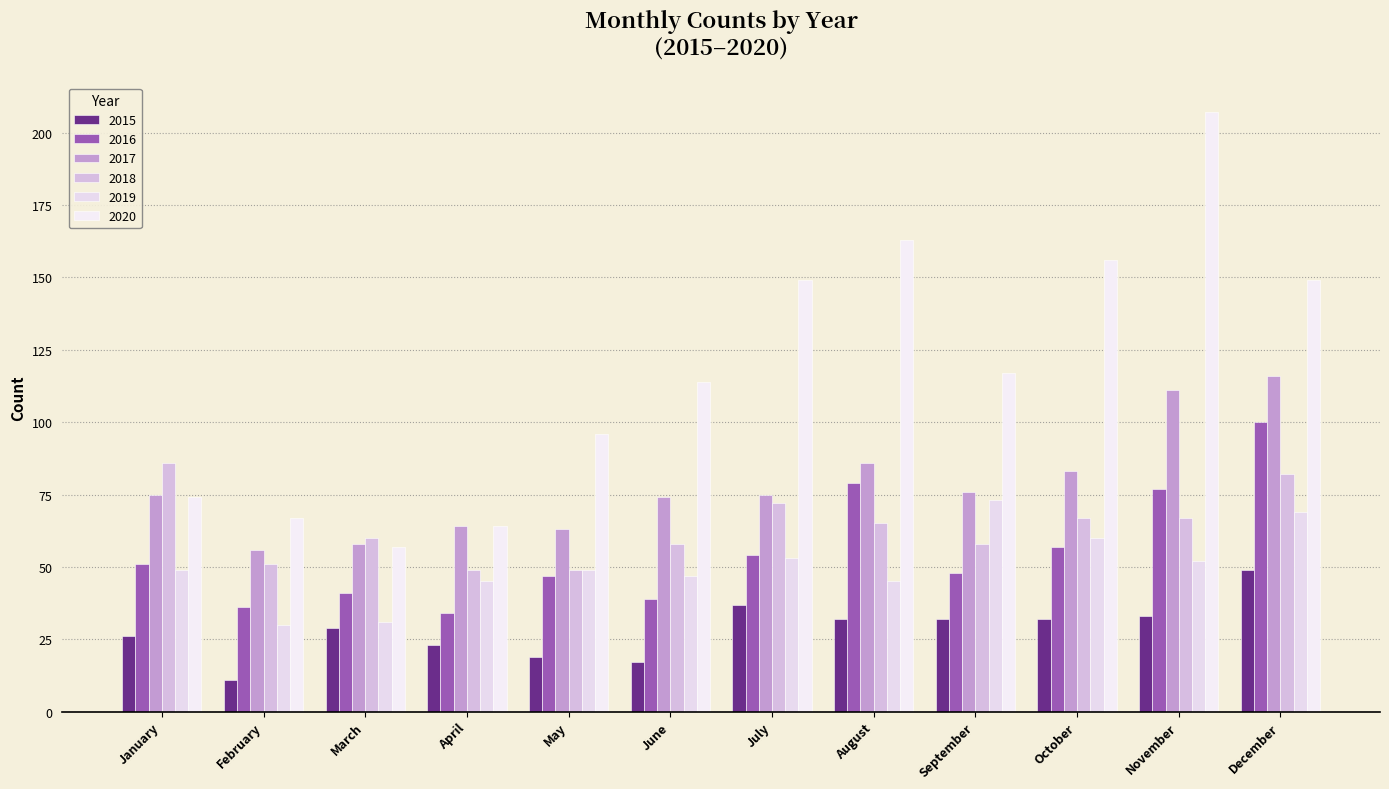

What is the difference between the highest and lowest values at September?

85